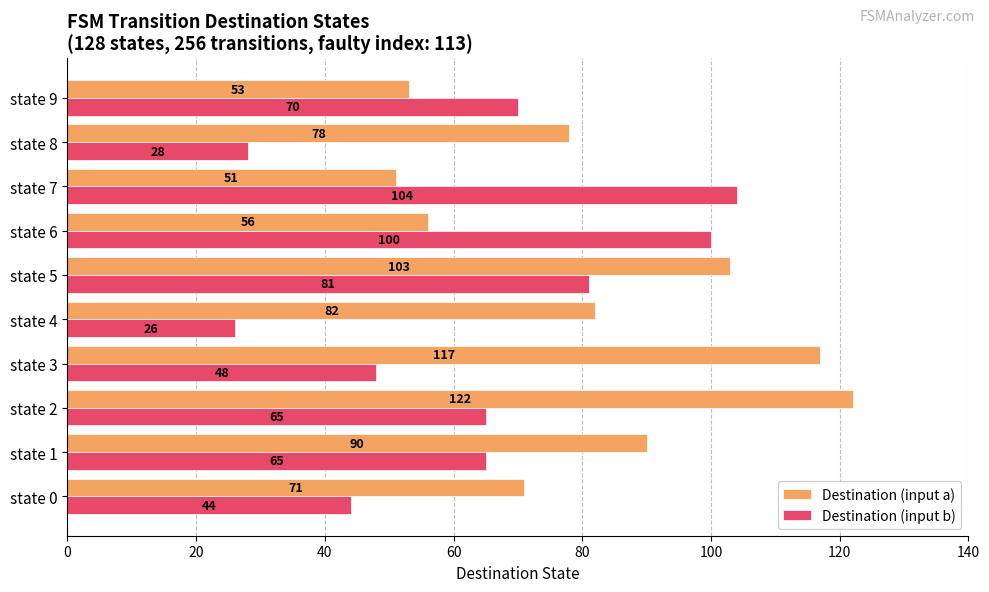

What is the greatest value displayed?

122